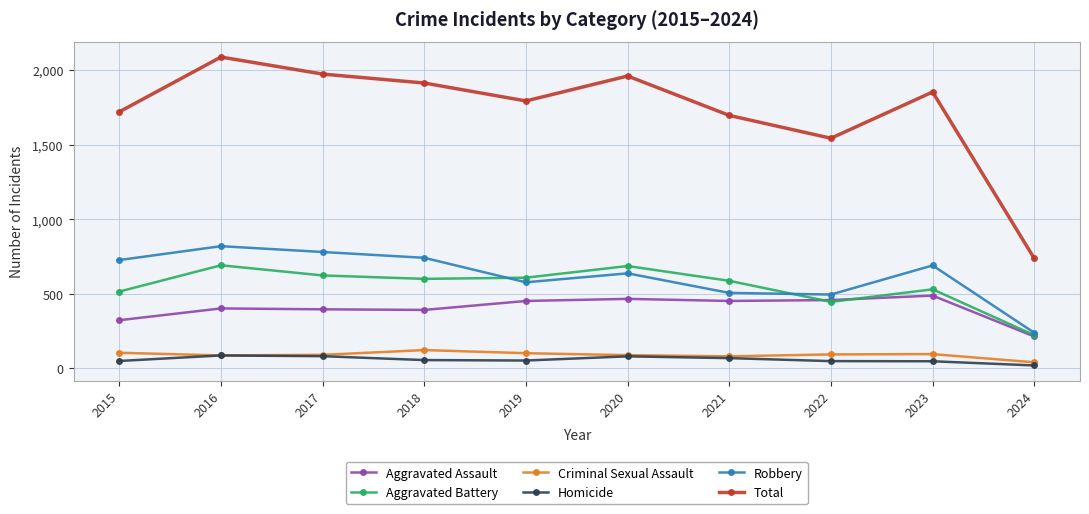

Which label corresponds to the largest value in the chart?

2016